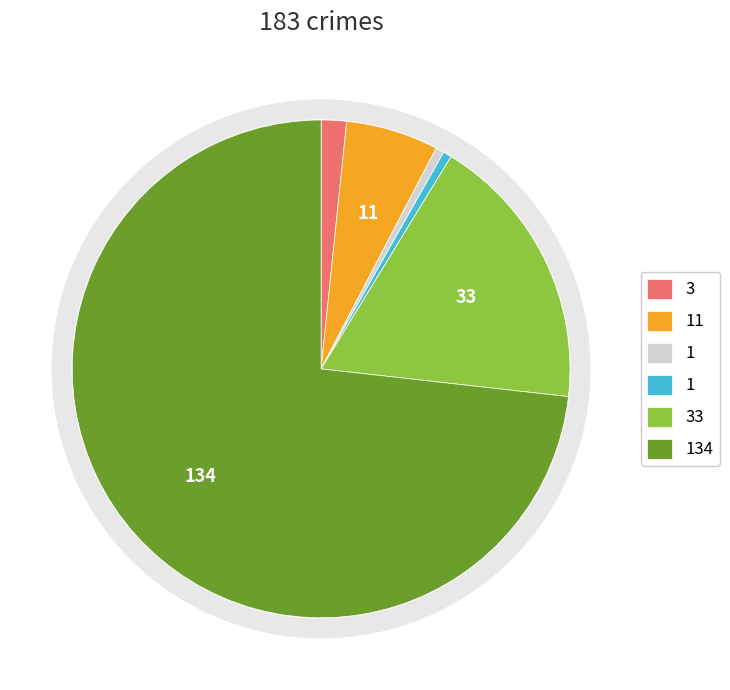

Is there a majority slice in this chart?

Yes